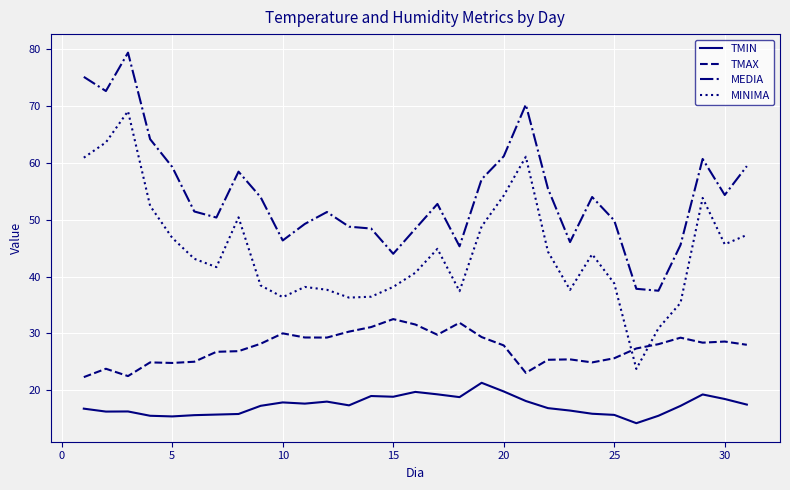

Which series has the largest total across all categories?

MEDIA